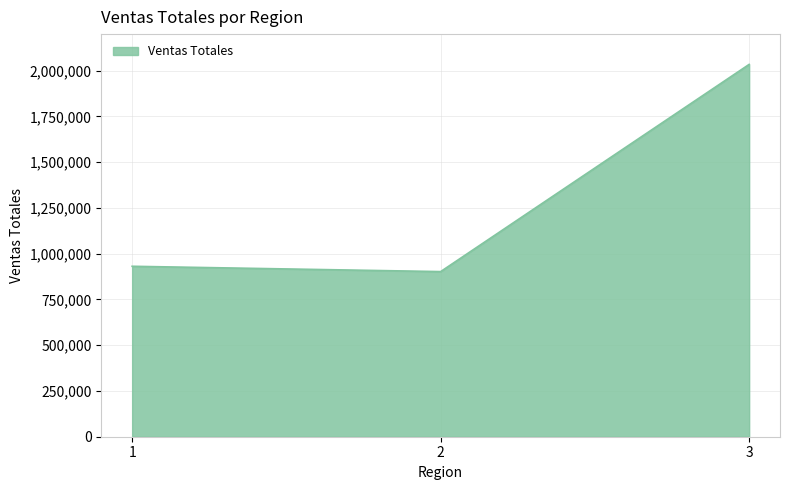

What is the sum of the values at 3 and 2?

2936797.7